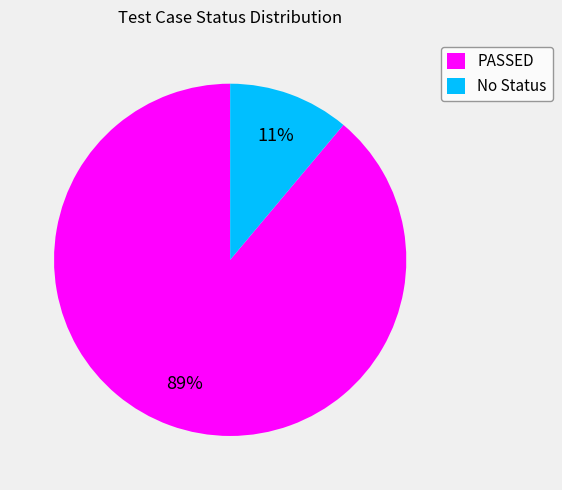

How many slices are in this pie chart?

2